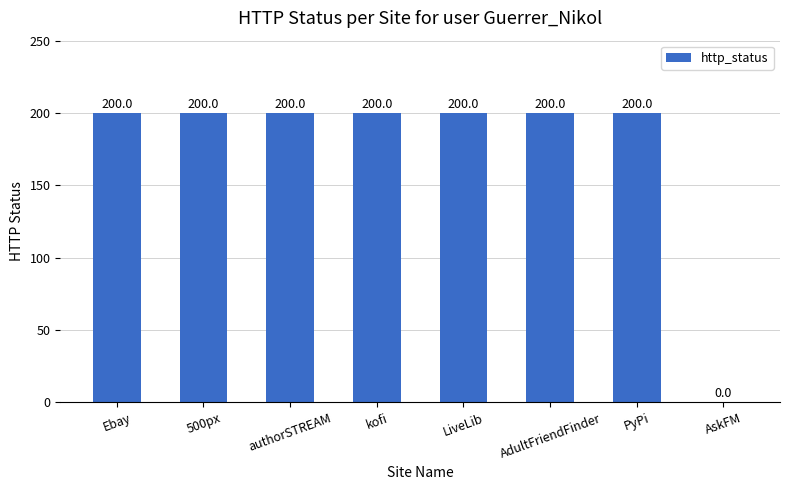

What is the ratio of the value at PyPi to the value at Ebay?

1.0